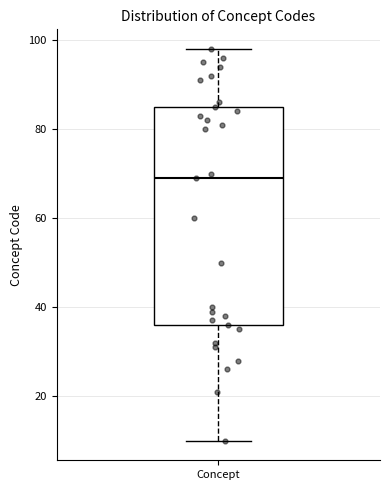

Transcribe this box plot: give where the median line is, the range the box spans, and where the two whiskers end, as read against the y-axis. The values are not printed on the chart, so give them approximately, as read against the axis.

median 70, box 36 to 86, whiskers 10 to 98